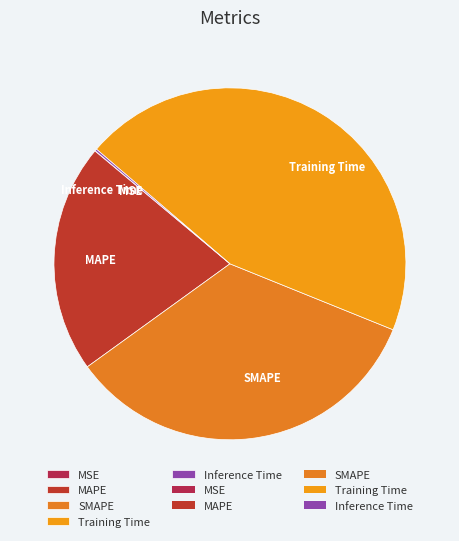

Does any single category account for the majority?

No